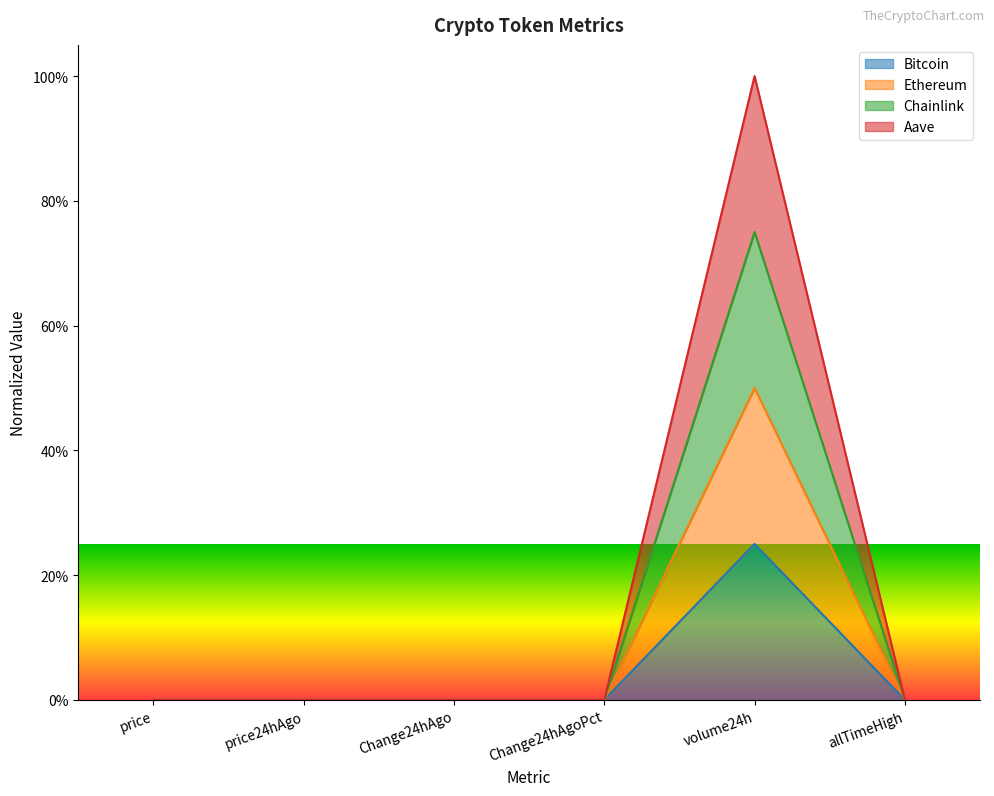

How many lines are shown in the chart?

4